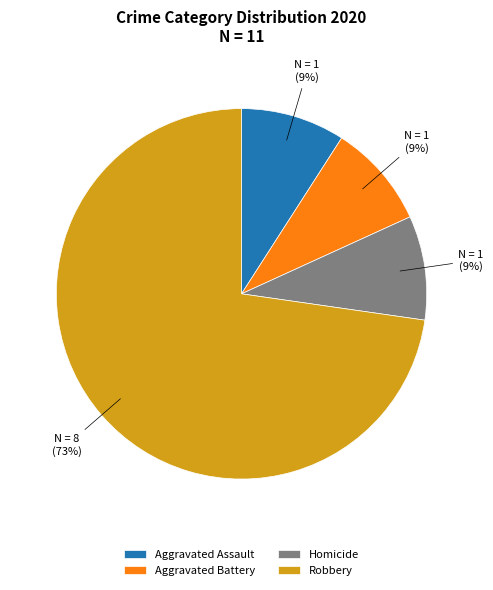

Which slice is the largest?

Robbery